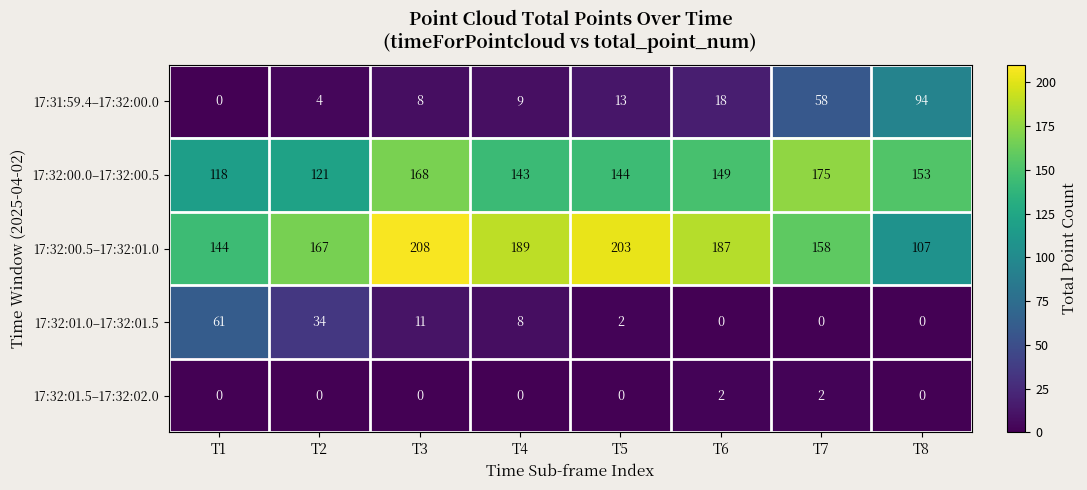

What is the sum of all 17:32:01.5–17:32:02.0 values?

4